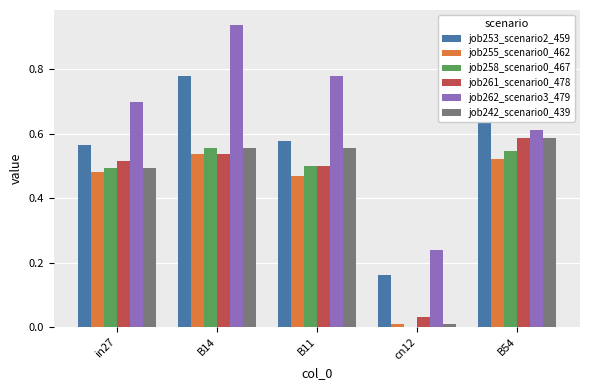

Does the chart contain any negative values?

No